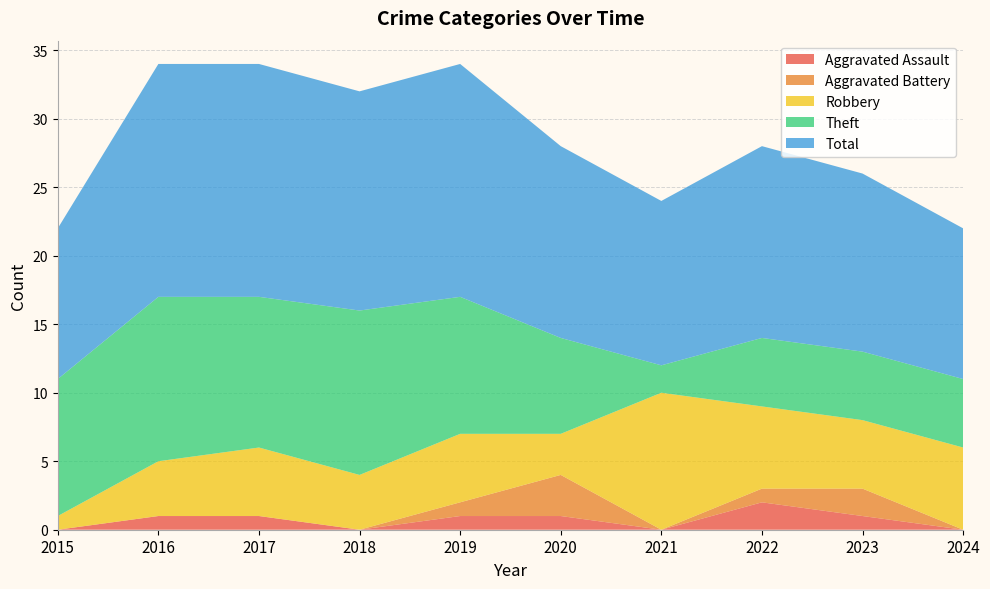

Reading left to right, extract all data points from this chart.

Aggravated Assault: 0	1	1	0	1	1	0	2	1	0
Aggravated Battery: 0	0	0	0	1	3	0	1	2	0
Robbery: 1	4	5	4	5	3	10	6	5	6
Theft: 10	12	11	12	10	7	2	5	5	5
Total: 11	17	17	16	17	14	12	14	13	11